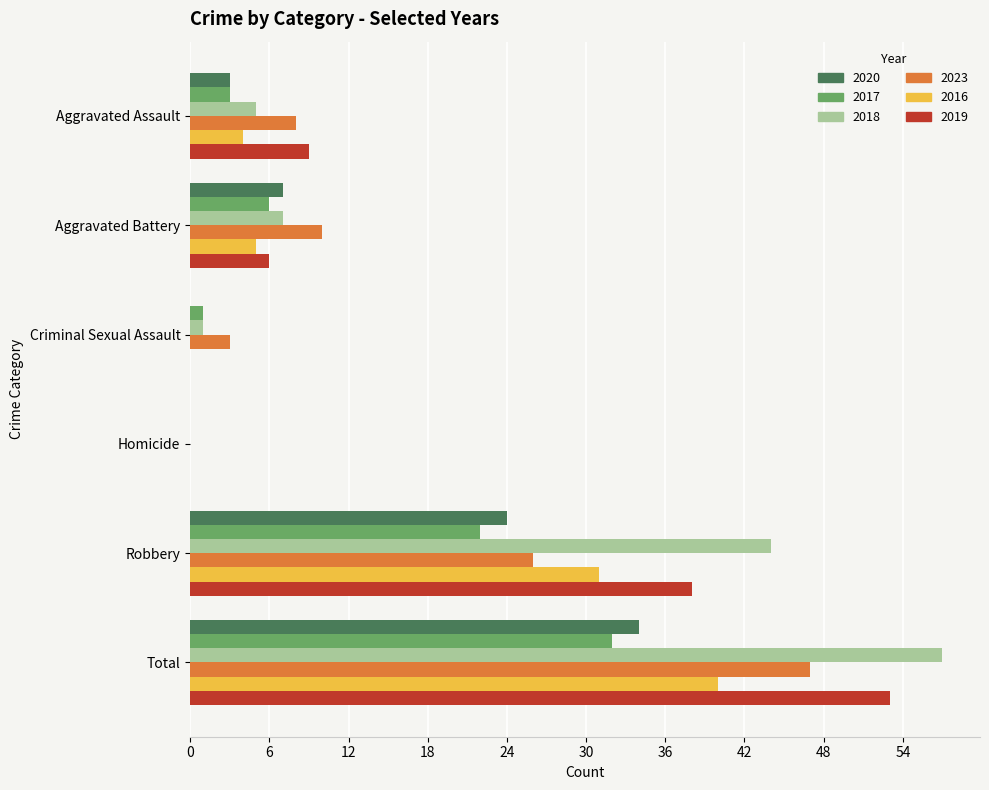

What is the approximate value of 2023 at Criminal Sexual Assault?

3